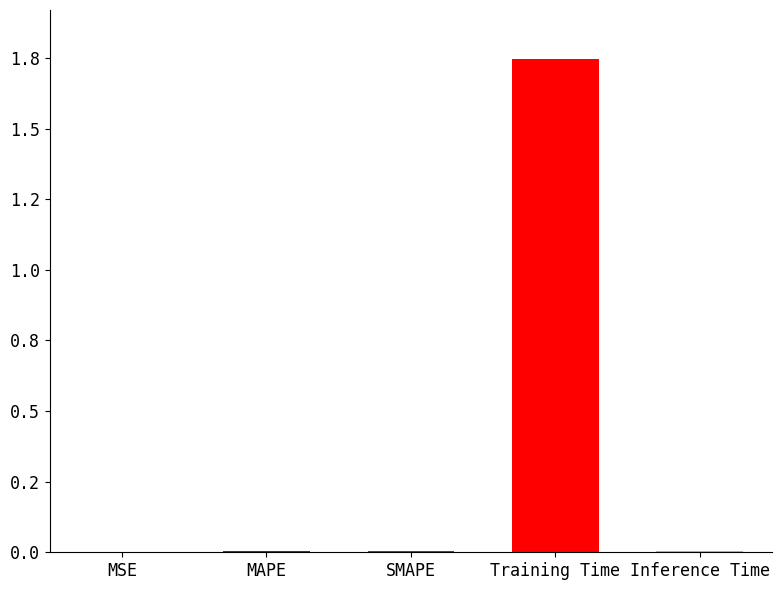

The chart shows a value of 1.0 at Training Time. True or false?

False